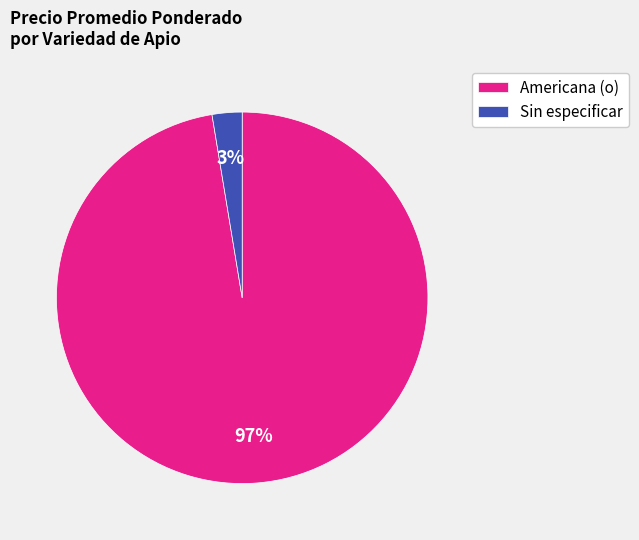

To the nearest percent, what is the average slice percentage?

50%